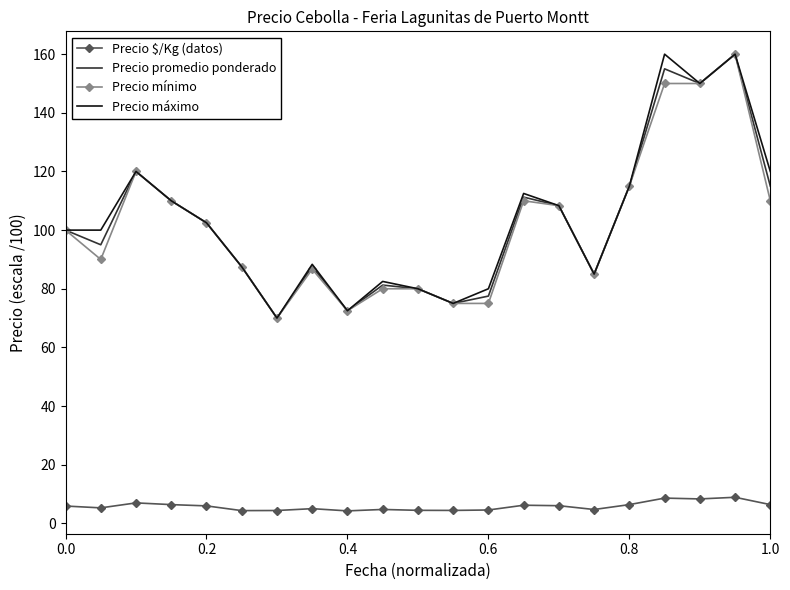

True or false: Precio máximo has more than 0 interior local peaks.

True